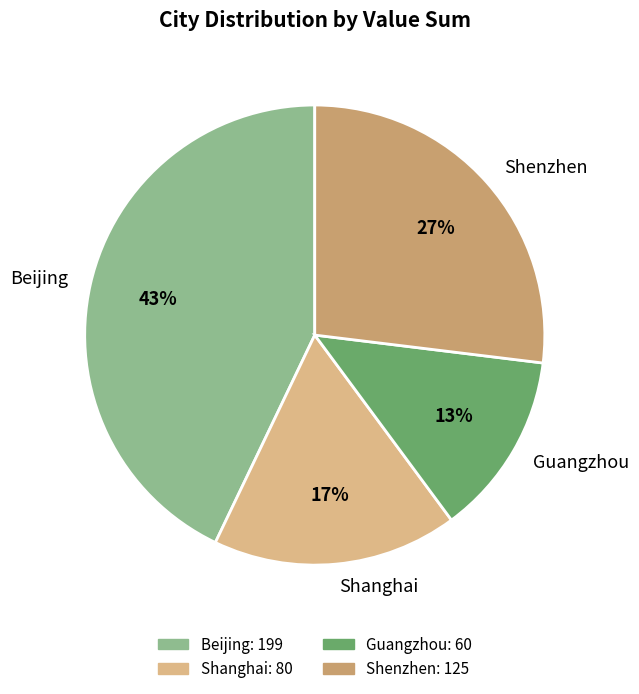

Approximately how many times larger is the value at Beijing compared to Shanghai?

2.5